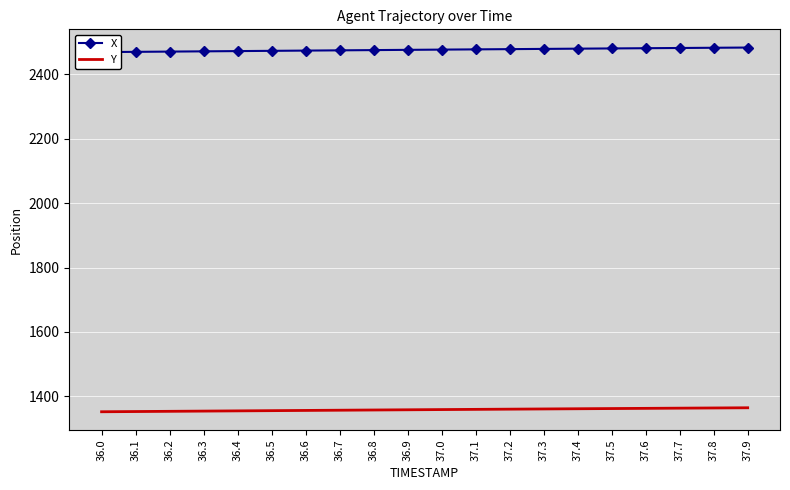

Where is Y nearest to the value 1358?

36.8